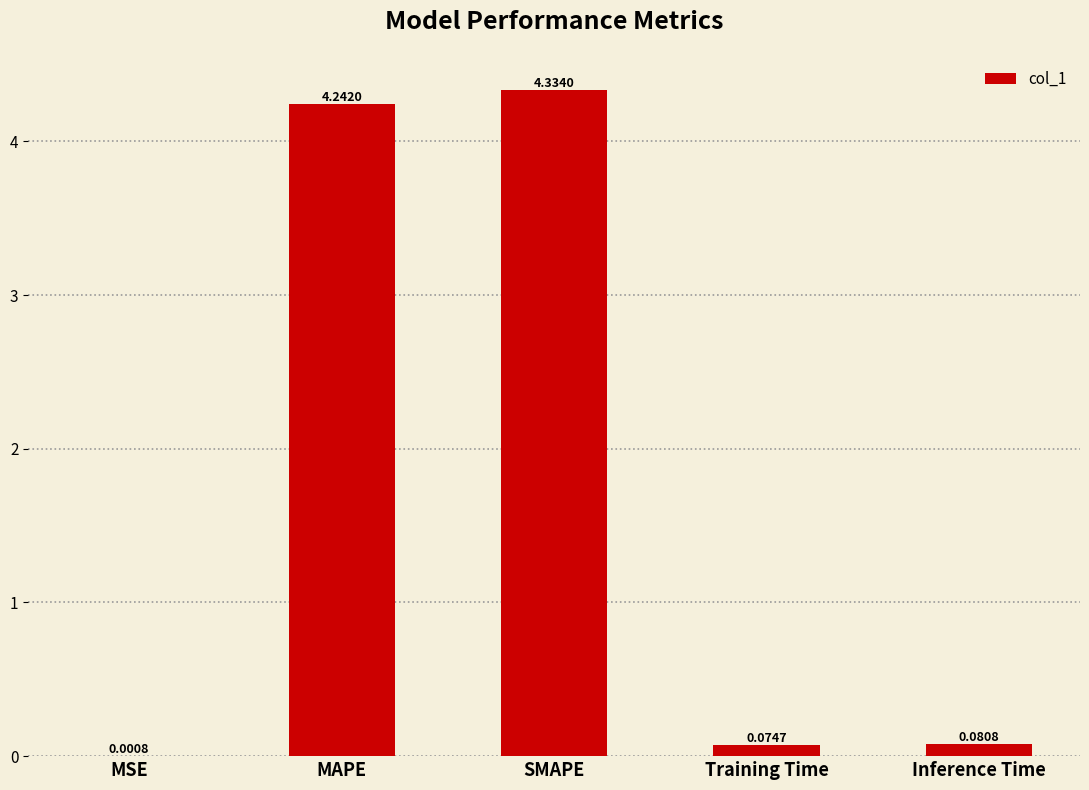

What is the change in value from MSE to SMAPE?

+4.3